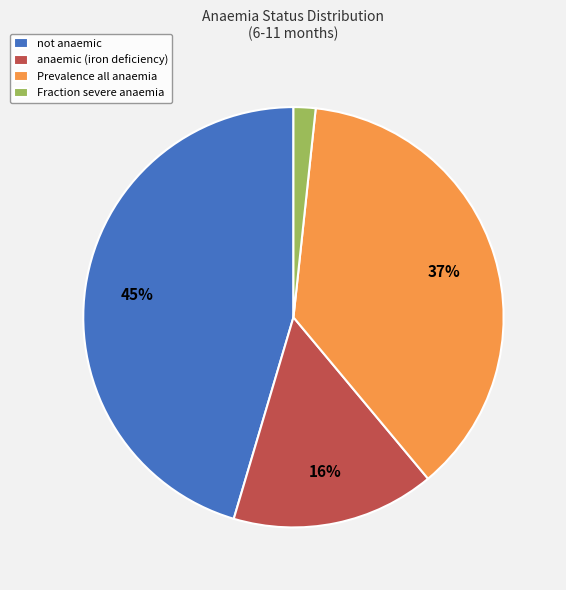

Which has a higher value, not anaemic or Fraction severe anaemia?

not anaemic